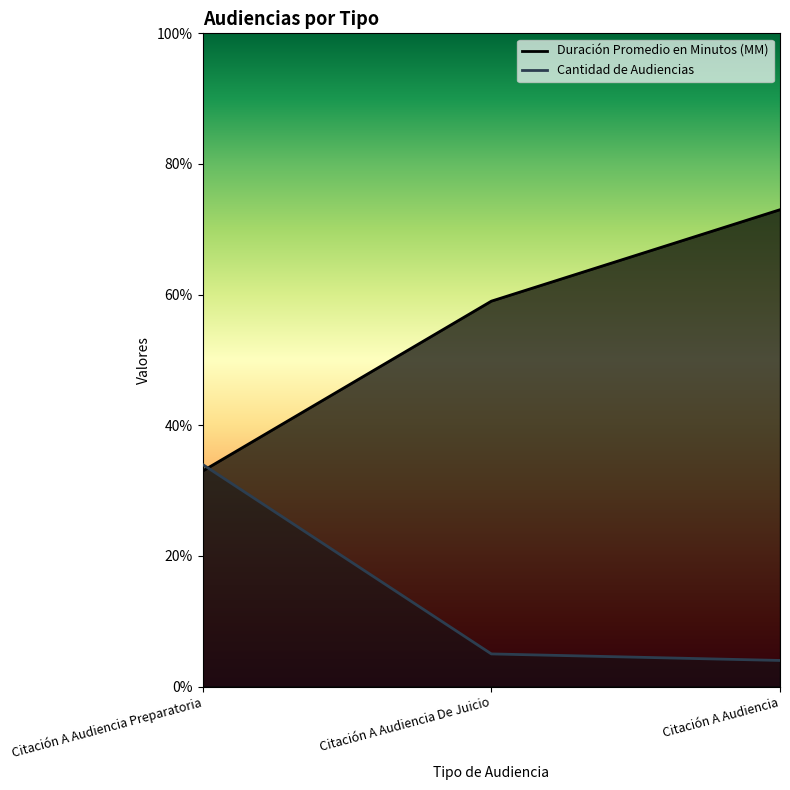

At how many categories does at least one series exceed 16?

3